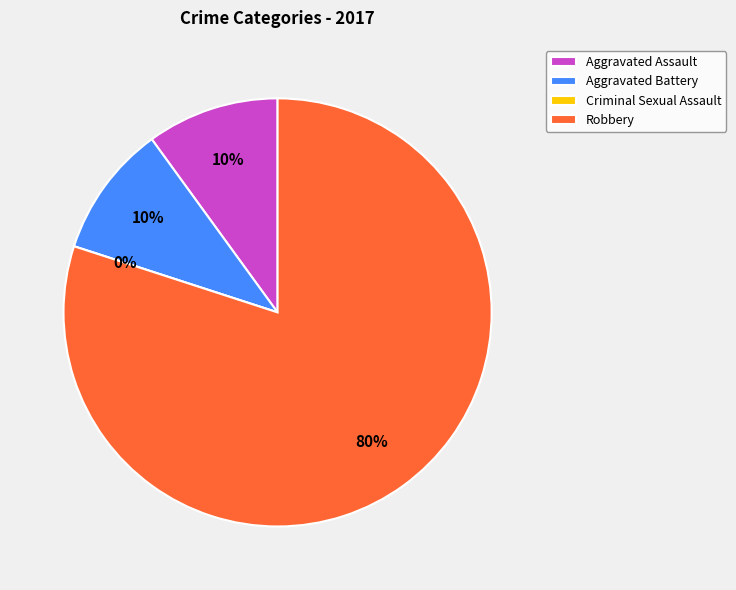

To the nearest percent, what is the average slice percentage?

25%